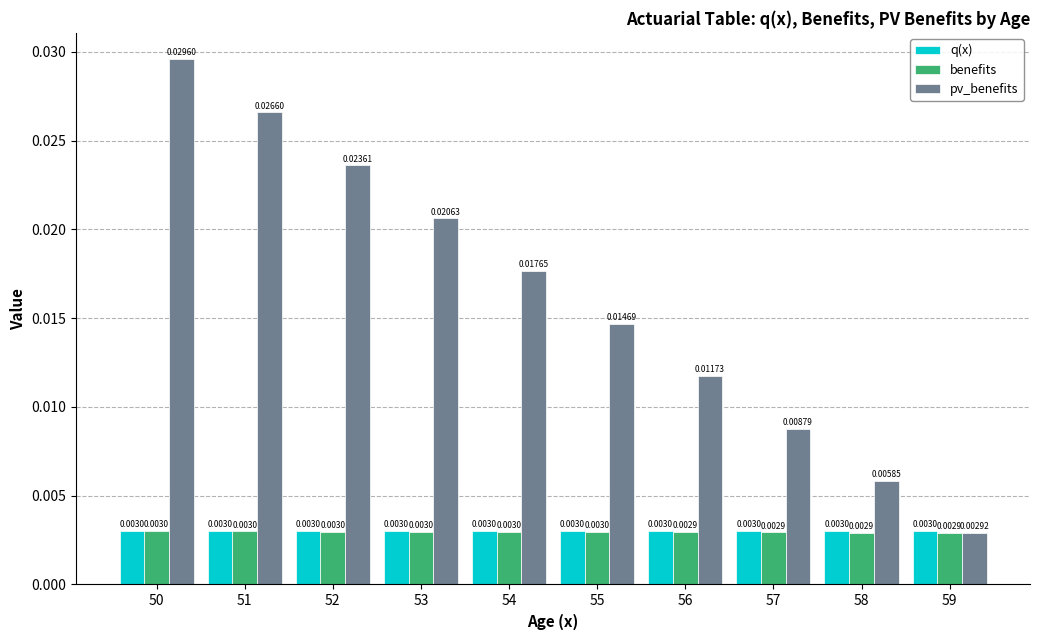

Which series has the largest range (max minus min)?

pv_benefits